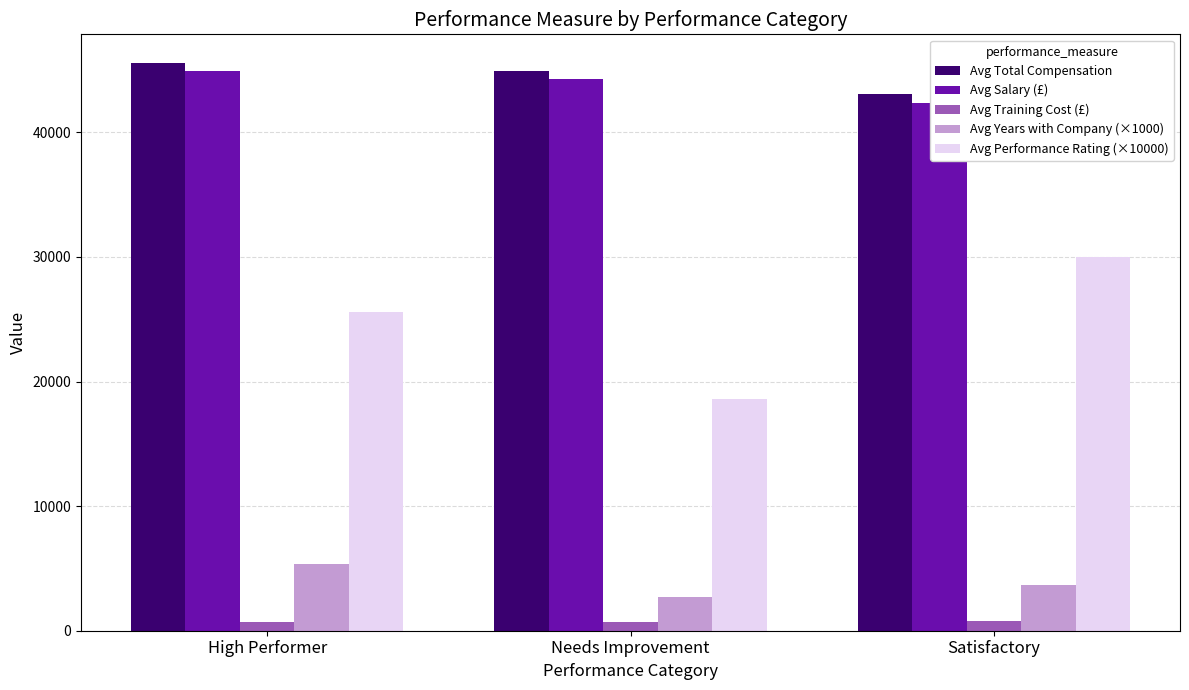

Which series has the largest total across all categories?

Avg Total Compensation